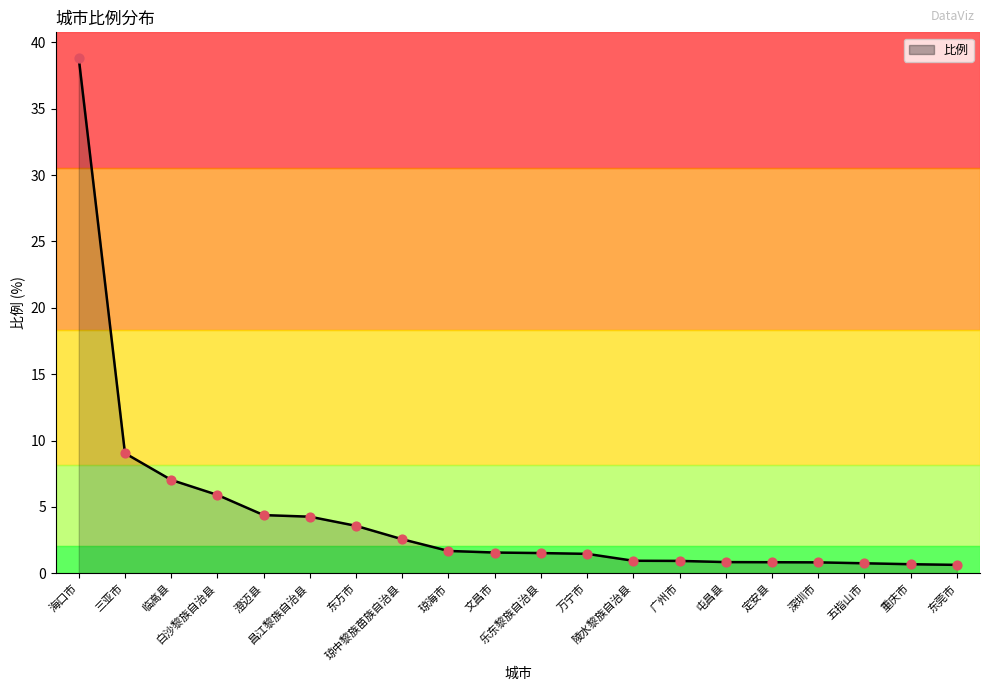

Approximately how many times larger is the value at 澄迈县 compared to 白沙黎族自治县?

0.7